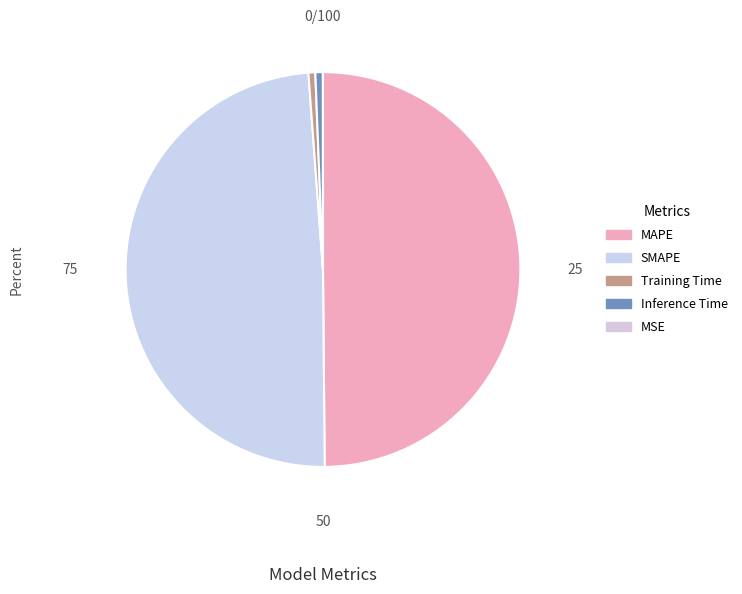

To the nearest percent, what is the average slice percentage?

20%